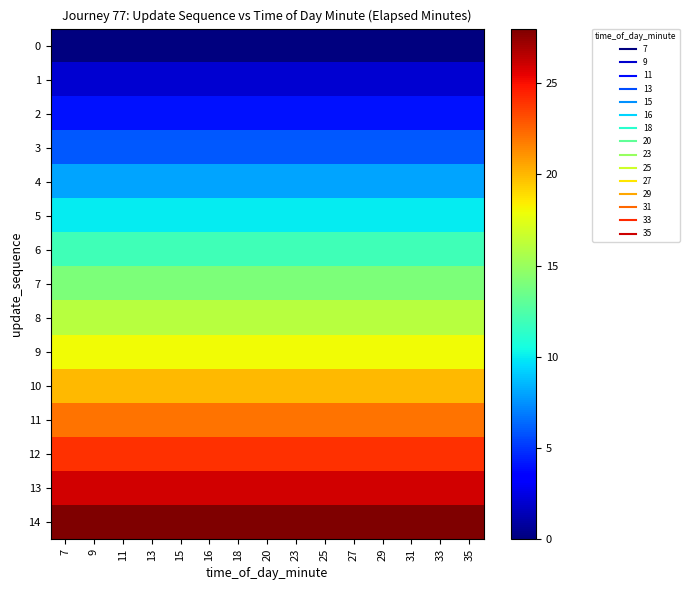

Reading left to right, extract all data points from this chart.

0: 7=0	9=0	11=0	13=0	15=0	16=0	18=0	20=0	23=0	25=0	27=0	29=0	31=0	33=0	35=0
1: 7=2	9=2	11=2	13=2	15=2	16=2	18=2	20=2	23=2	25=2	27=2	29=2	31=2	33=2	35=2
2: 7=4	9=4	11=4	13=4	15=4	16=4	18=4	20=4	23=4	25=4	27=4	29=4	31=4	33=4	35=4
3: 7=6	9=6	11=6	13=6	15=6	16=6	18=6	20=6	23=6	25=6	27=6	29=6	31=6	33=6	35=6
4: 7=8	9=8	11=8	13=8	15=8	16=8	18=8	20=8	23=8	25=8	27=8	29=8	31=8	33=8	35=8
5: 7=10	9=10	11=10	13=10	15=10	16=10	18=10	20=10	23=10	25=10	27=10	29=10	31=10	33=10	35=10
6: 7=12	9=12	11=12	13=12	15=12	16=12	18=12	20=12	23=12	25=12	27=12	29=12	31=12	33=12	35=12
7: 7=14	9=14	11=14	13=14	15=14	16=14	18=14	20=14	23=14	25=14	27=14	29=14	31=14	33=14	35=14
8: 7=16	9=16	11=16	13=16	15=16	16=16	18=16	20=16	23=16	25=16	27=16	29=16	31=16	33=16	35=16
9: 7=18	9=18	11=18	13=18	15=18	16=18	18=18	20=18	23=18	25=18	27=18	29=18	31=18	33=18	35=18
10: 7=20	9=20	11=20	13=20	15=20	16=20	18=20	20=20	23=20	25=20	27=20	29=20	31=20	33=20	35=20
11: 7=22	9=22	11=22	13=22	15=22	16=22	18=22	20=22	23=22	25=22	27=22	29=22	31=22	33=22	35=22
12: 7=24	9=24	11=24	13=24	15=24	16=24	18=24	20=24	23=24	25=24	27=24	29=24	31=24	33=24	35=24
13: 7=26	9=26	11=26	13=26	15=26	16=26	18=26	20=26	23=26	25=26	27=26	29=26	31=26	33=26	35=26
14: 7=28	9=28	11=28	13=28	15=28	16=28	18=28	20=28	23=28	25=28	27=28	29=28	31=28	33=28	35=28